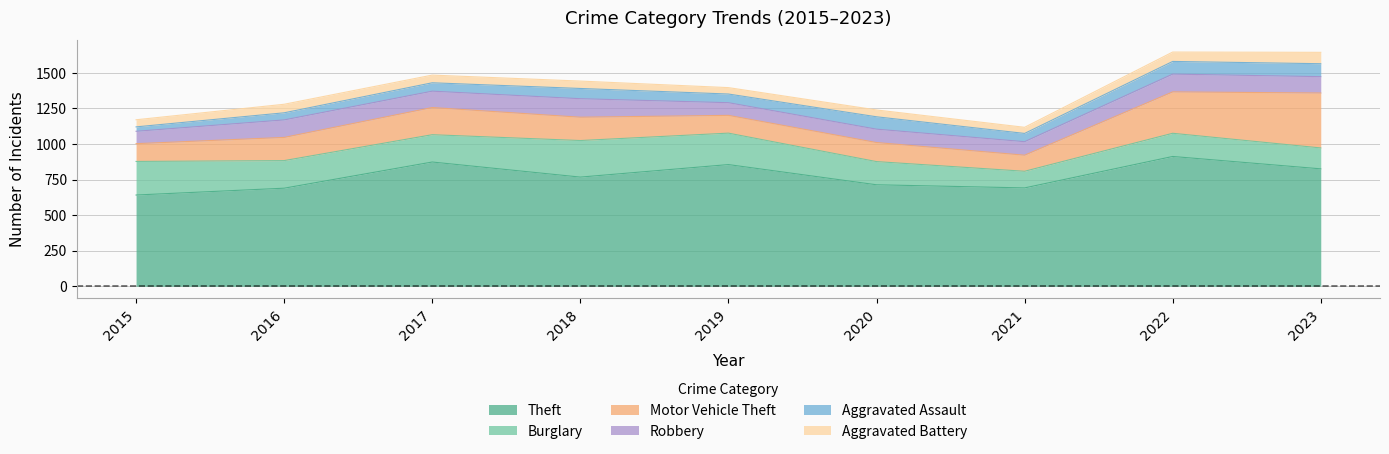

Rank the series at 2019 from highest to lowest value.

Theft, Burglary, Motor Vehicle Theft, Robbery, Aggravated Assault, Aggravated Battery